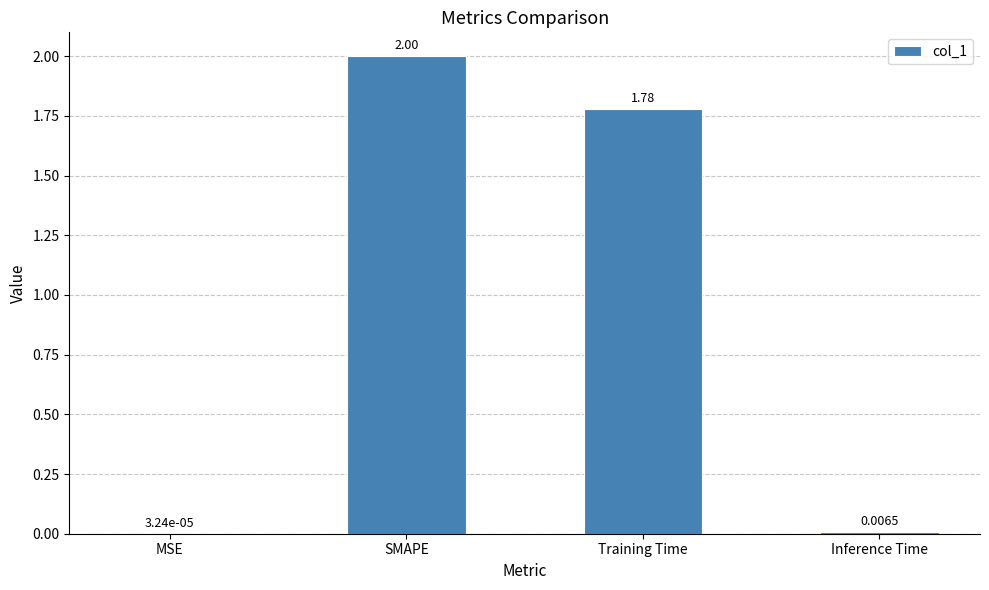

What is the sum of all values?

3.8